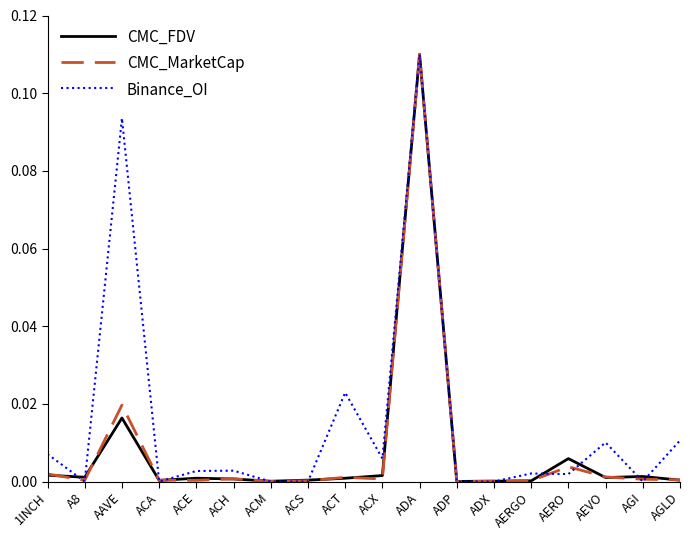

The CMC_MarketCap series shows 0.0 at A8. True or false?

True